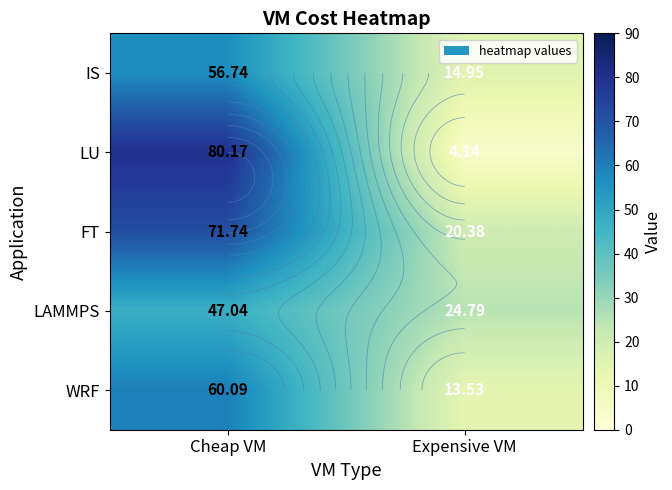

Where is FT nearest to the value 46?

Expensive VM